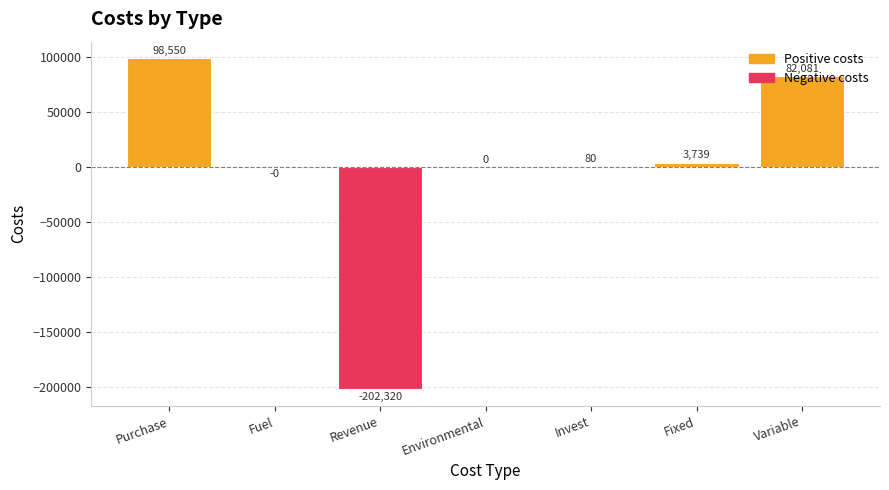

What is the maximum value shown in the chart?

98550.4